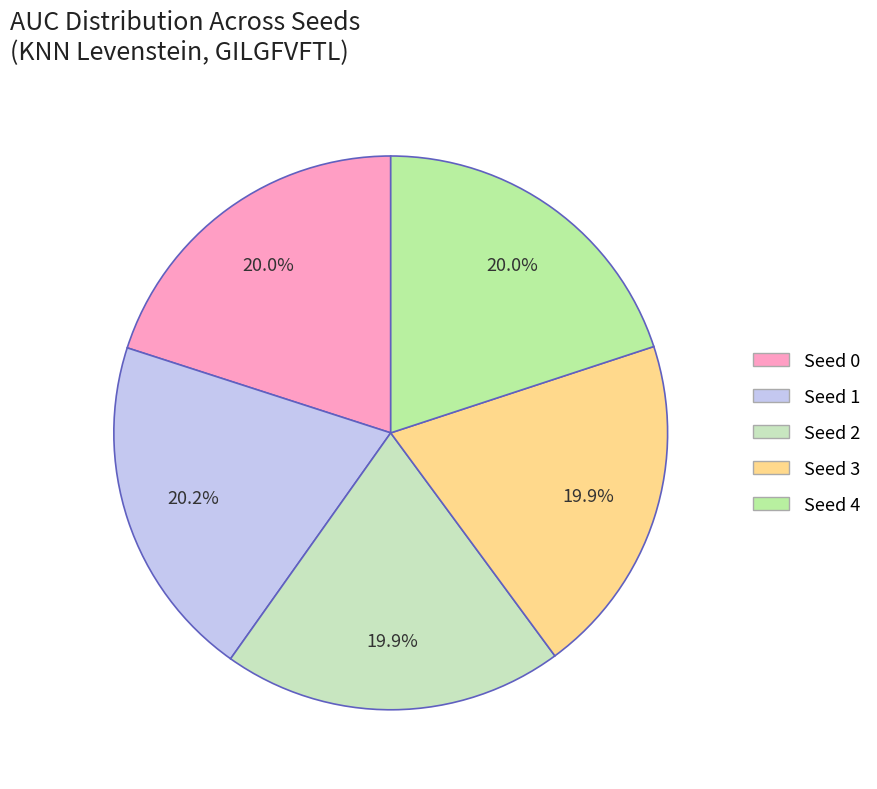

Count the number of slices in the pie.

5